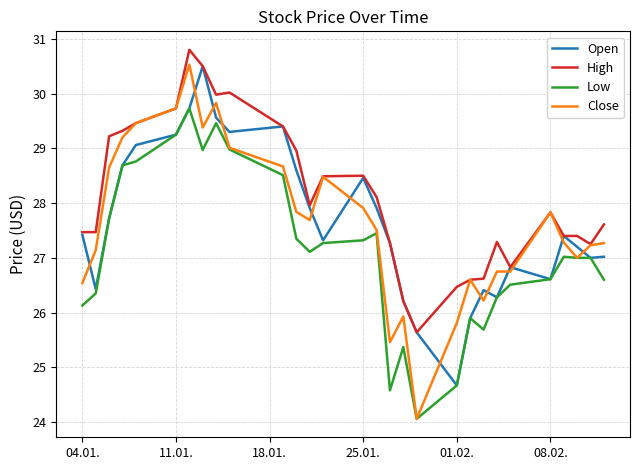

Which series has the largest range (max minus min)?

Close